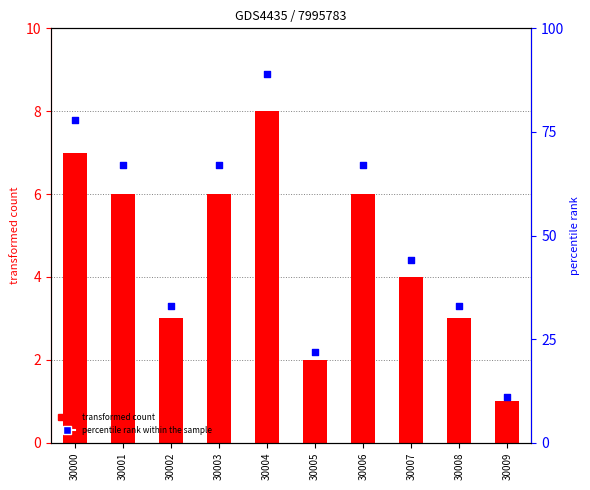

Is the value of transformed count at 30009 greater than the value of percentile rank within the sample at 30008?

No